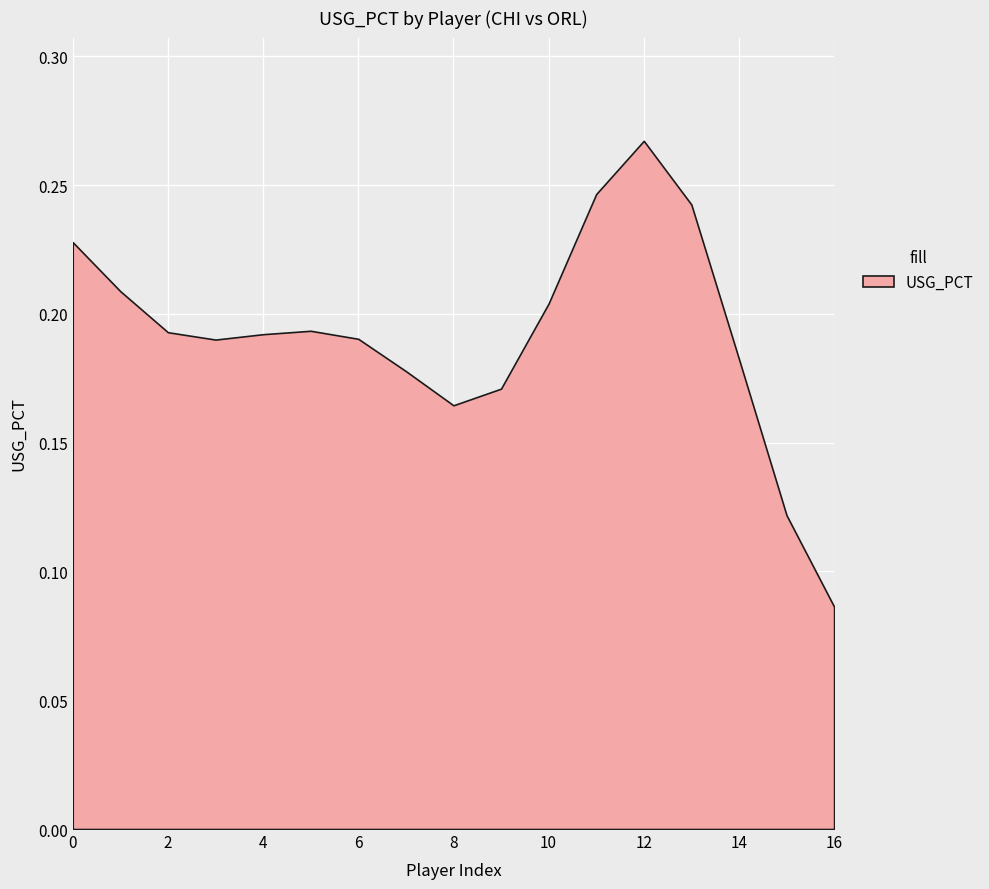

Which has a higher value, 12 or 0?

12